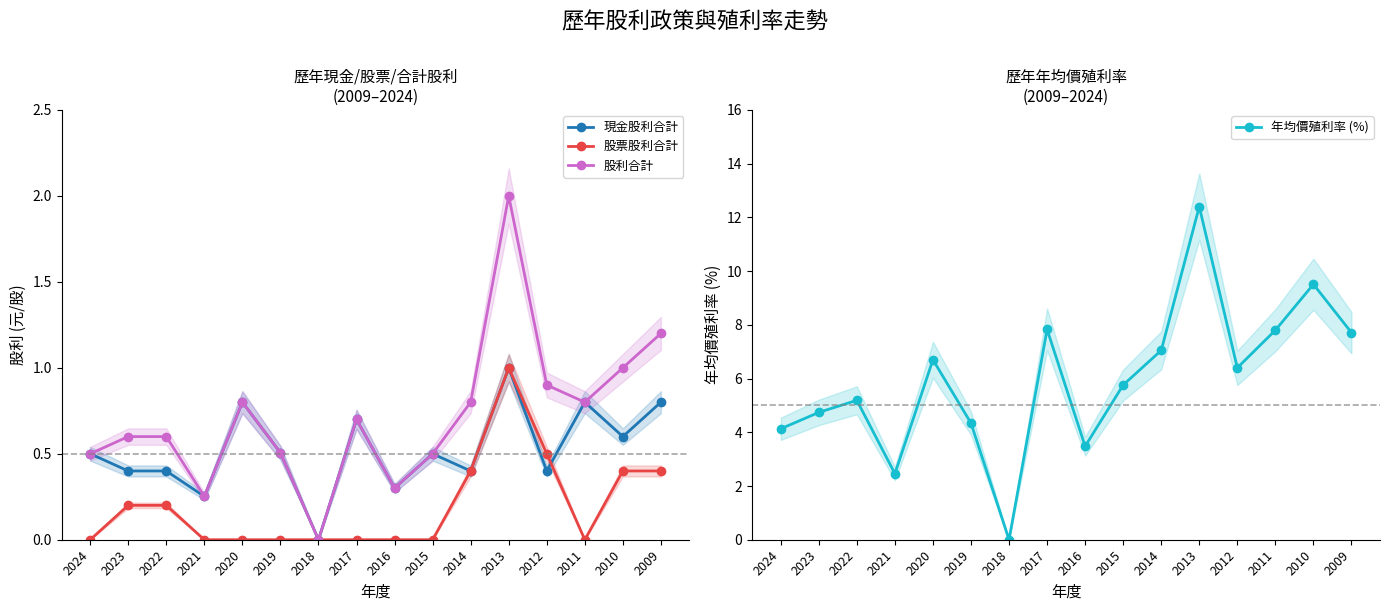

List the labels in order of 年均價殖利率 (%) value, largest first.

2013, 2010, 2017, 2011, 2009, 2014, 2020, 2012, 2015, 2022, 2023, 2019, 2024, 2016, 2021, 2018